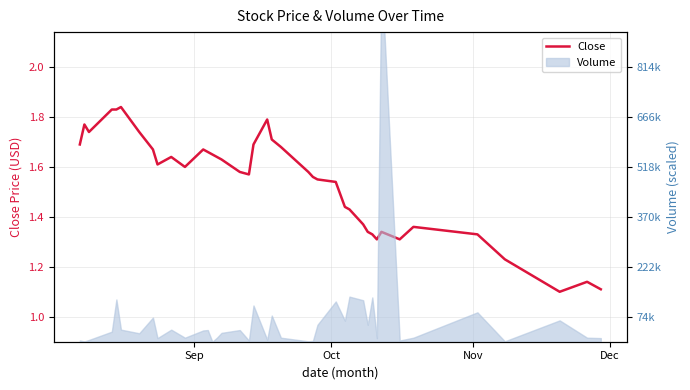

How many data points does each series have?

40